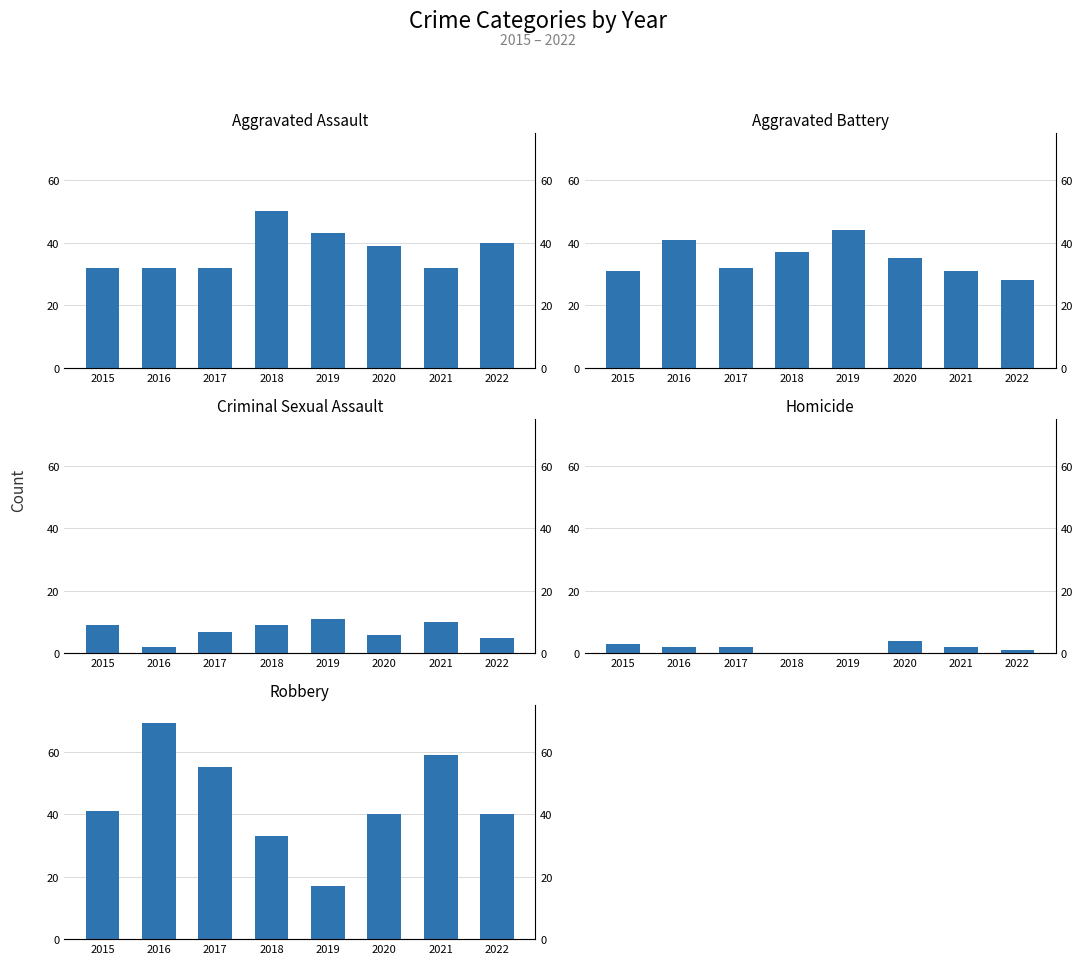

The value of Homicide at 2020 is 7. True or false?

False